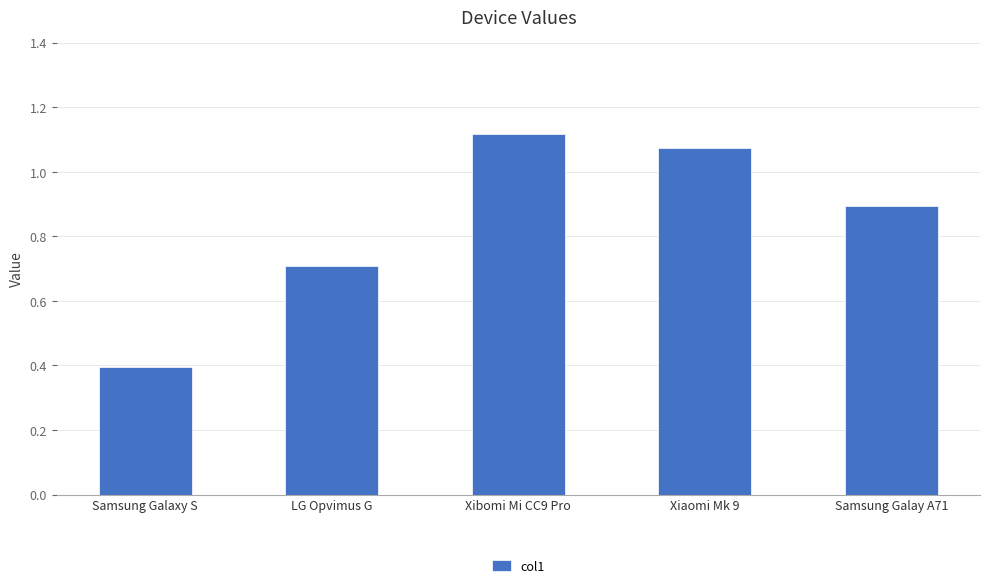

True or false: the data shows 0.7 at LG Opvimus G.

True